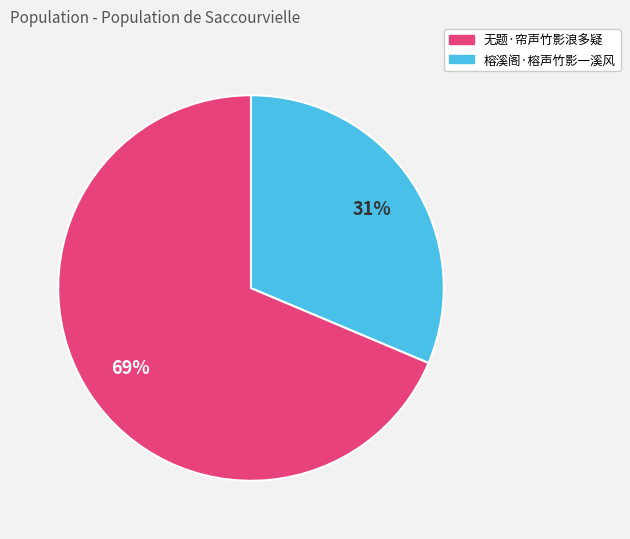

Approximately how many times larger is the value at 无题·帘声竹影浪多疑 compared to 榕溪阁·榕声竹影一溪风?

2.2